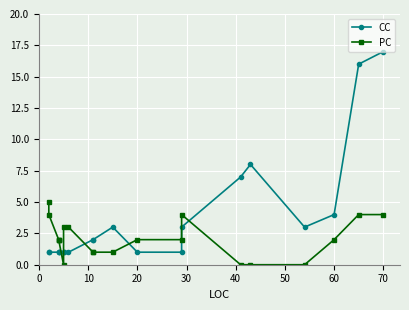

Rank the series by their maximum value, from lowest to highest.

PC, CC